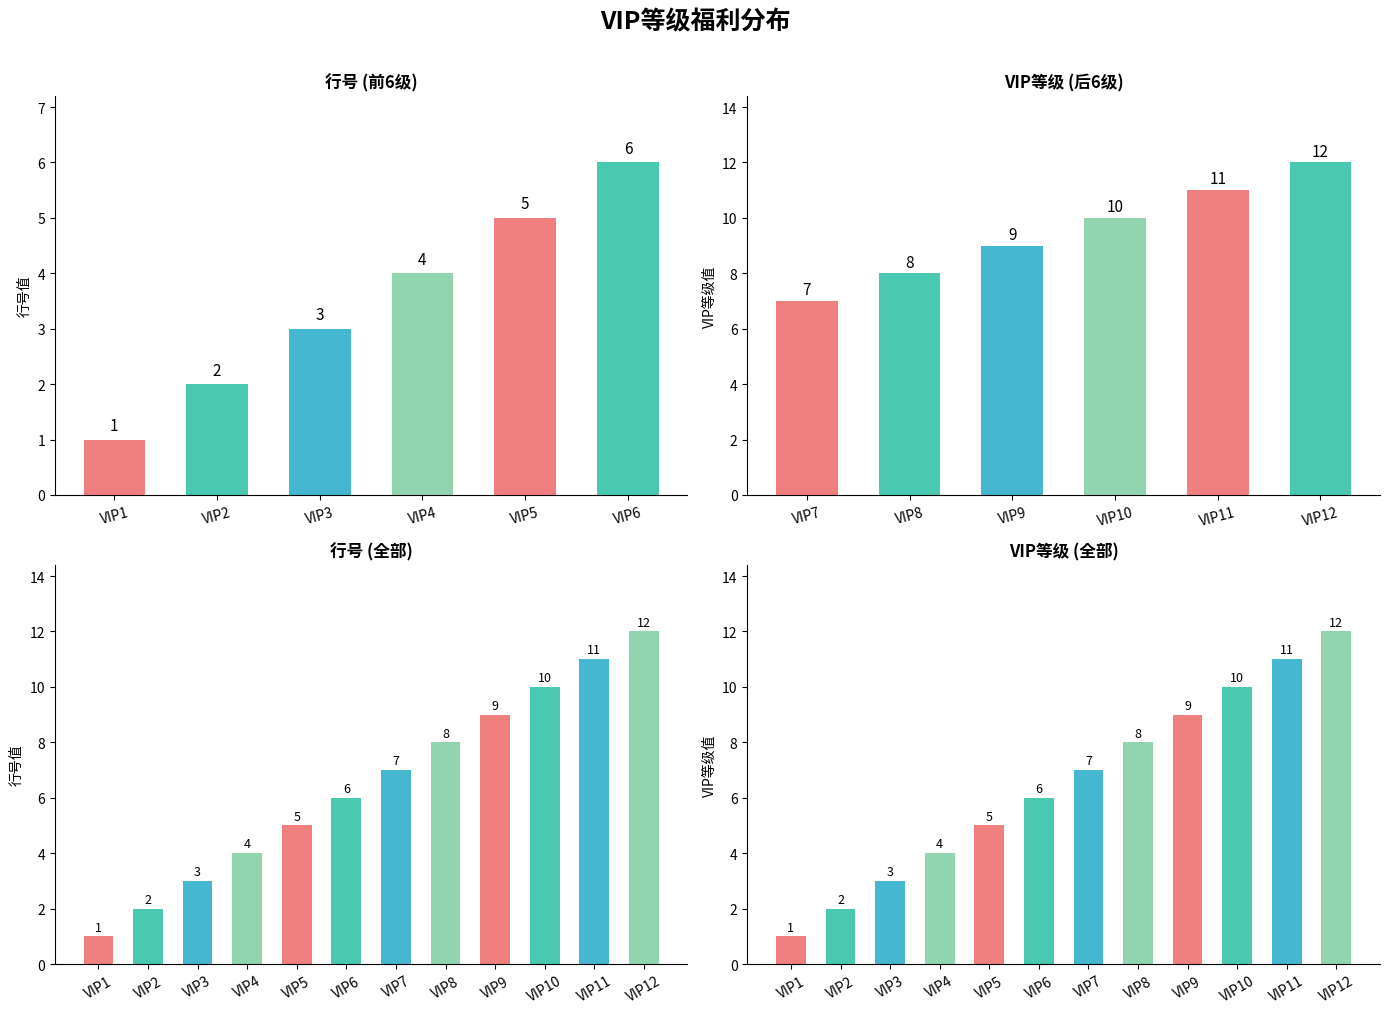

What is the value of the index_values bar at the 1st from the left?

1